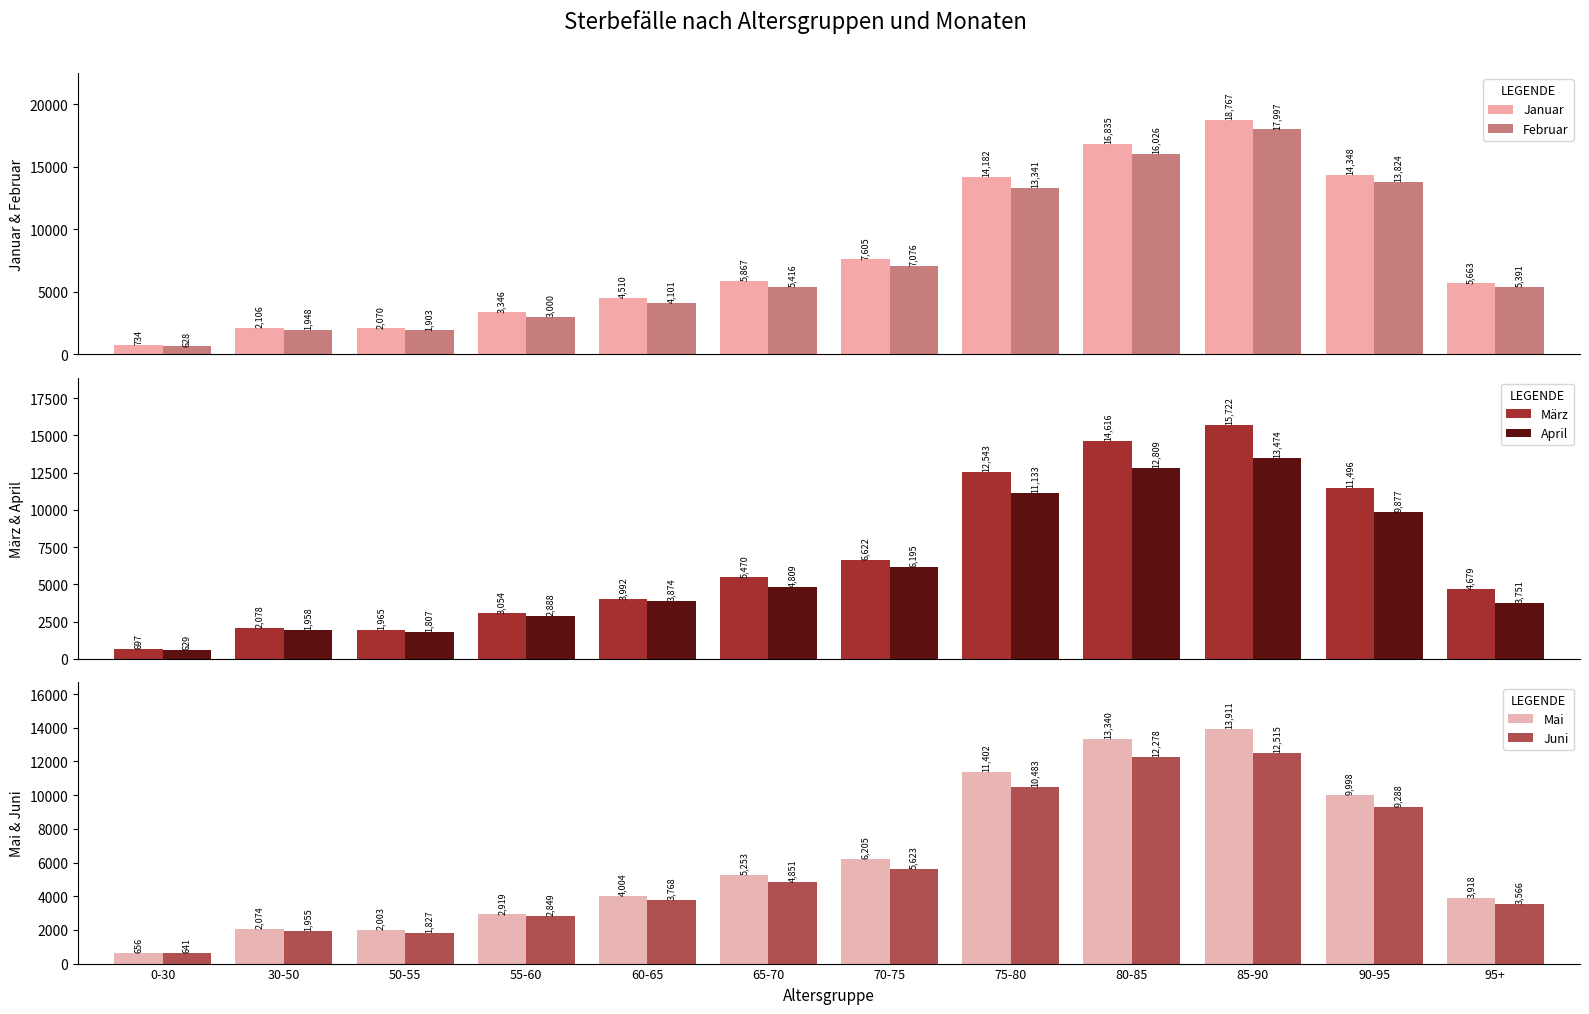

At which label does Mai first exceed 5253?

70-75